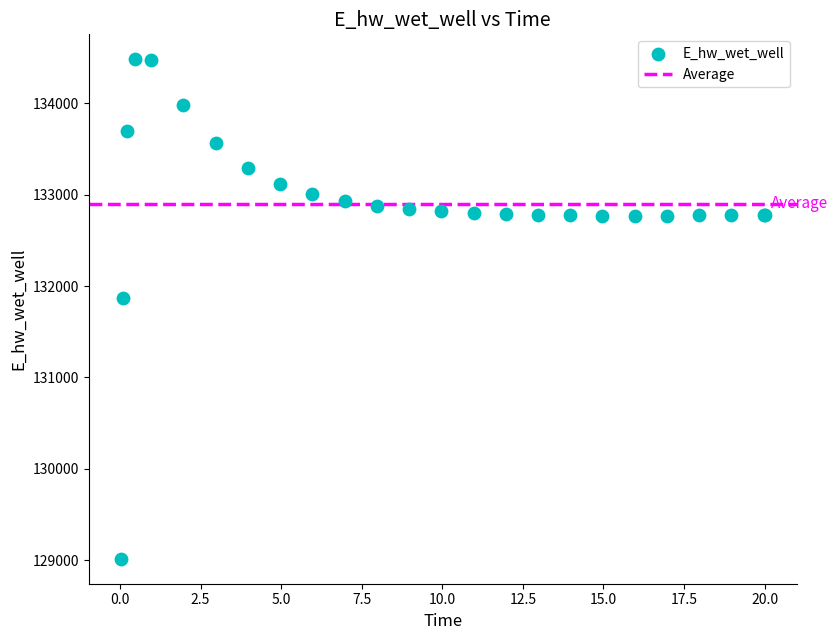

What Y value in the scatter plot is closest to 131748?

131866.8